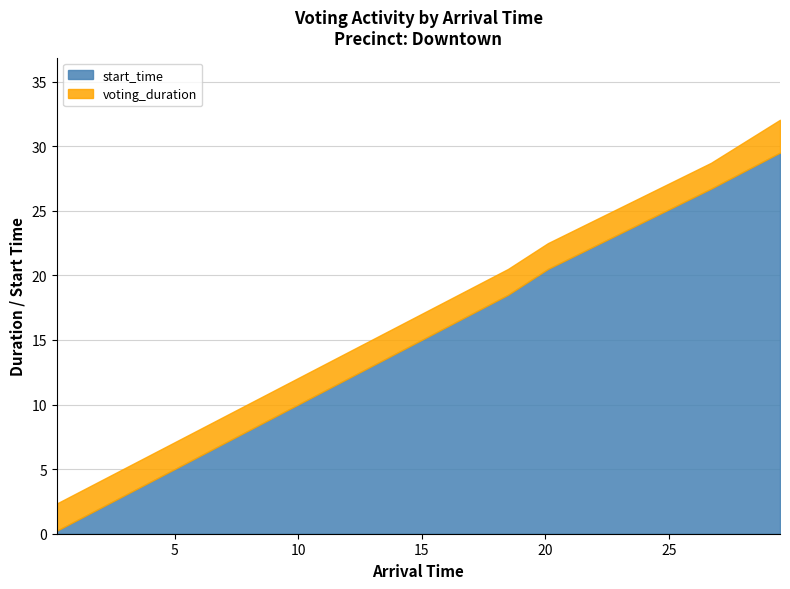

List the series in order of their overall mean, highest first.

start_time, voting_duration